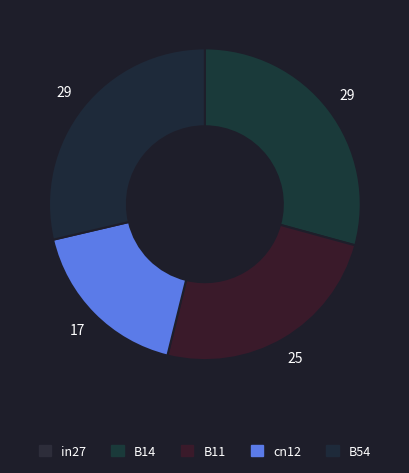

Is there a majority slice in this chart?

No